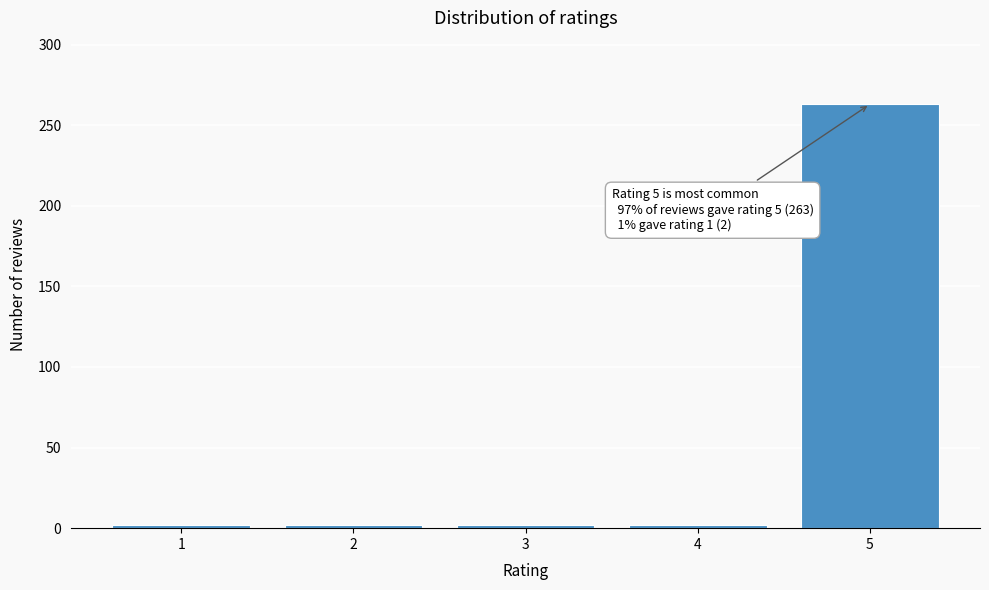

Reading left to right, transcribe all the data shown in this chart.

1=2	2=2	3=2	4=2	5=263